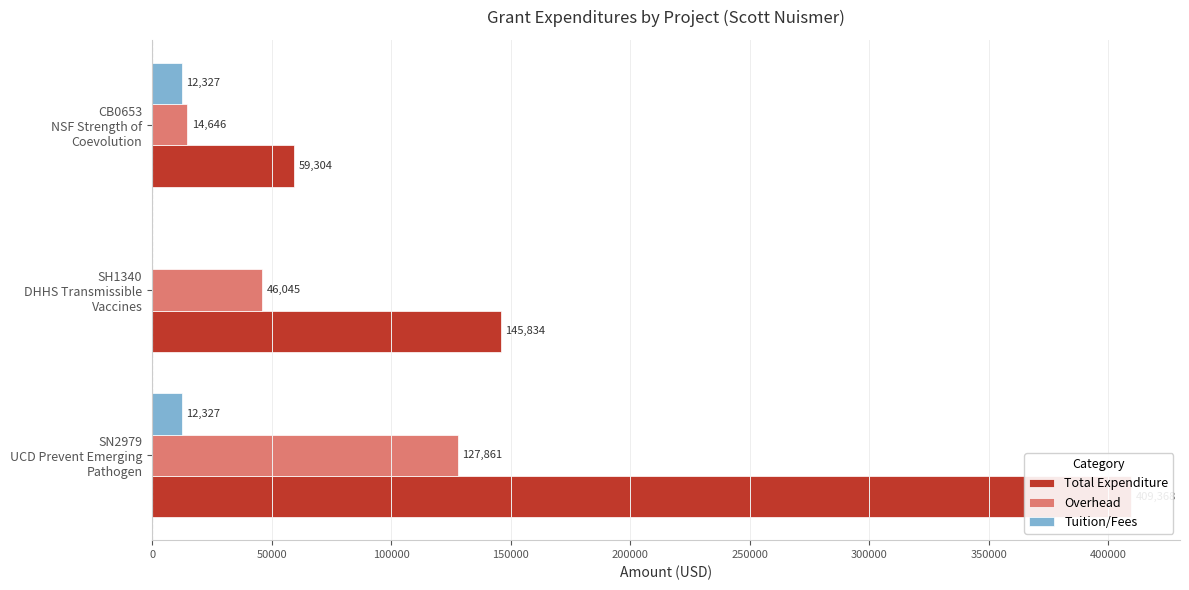

What are all the series names shown in the legend?

Total Expenditure, Overhead, Tuition/Fees